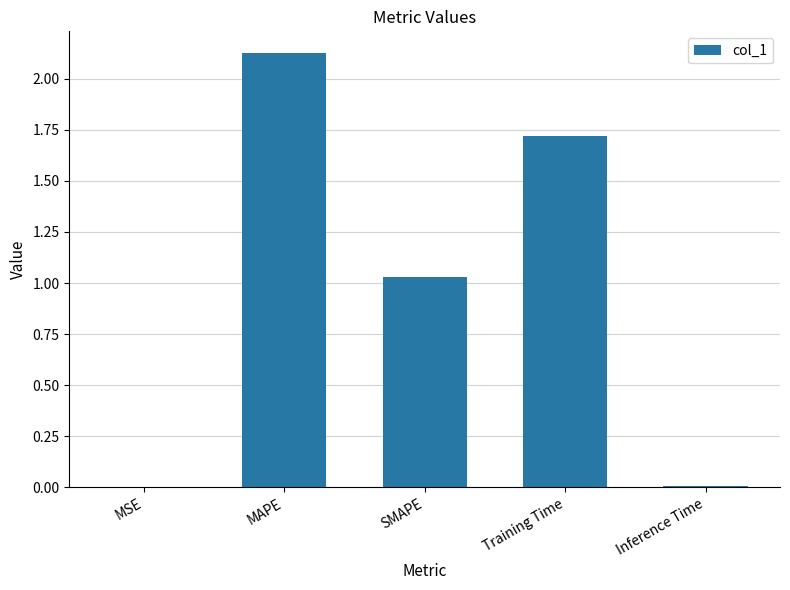

The chart shows a value of 1.7 at Training Time. True or false?

True